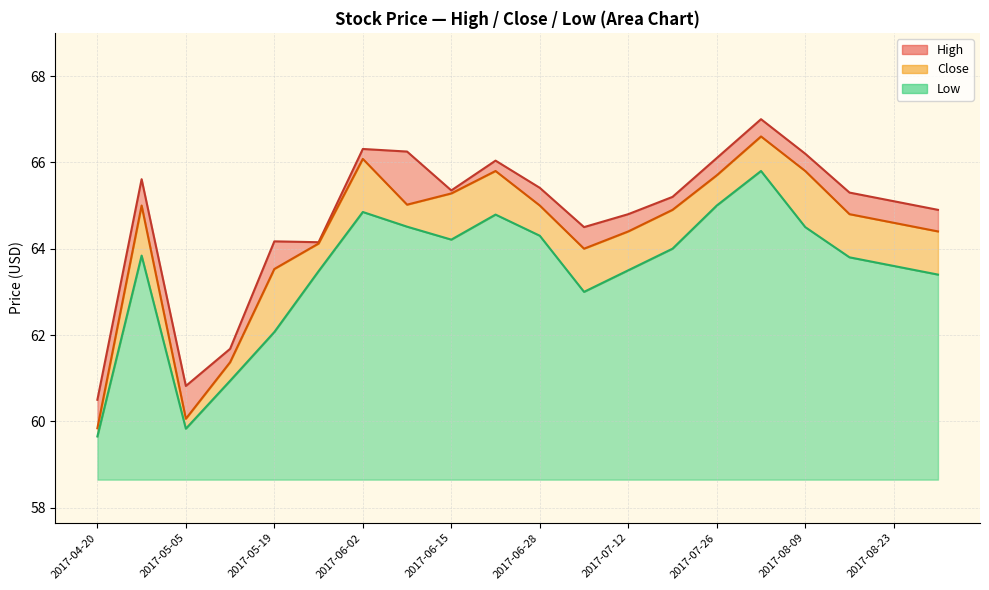

How many lines are shown in the chart?

3